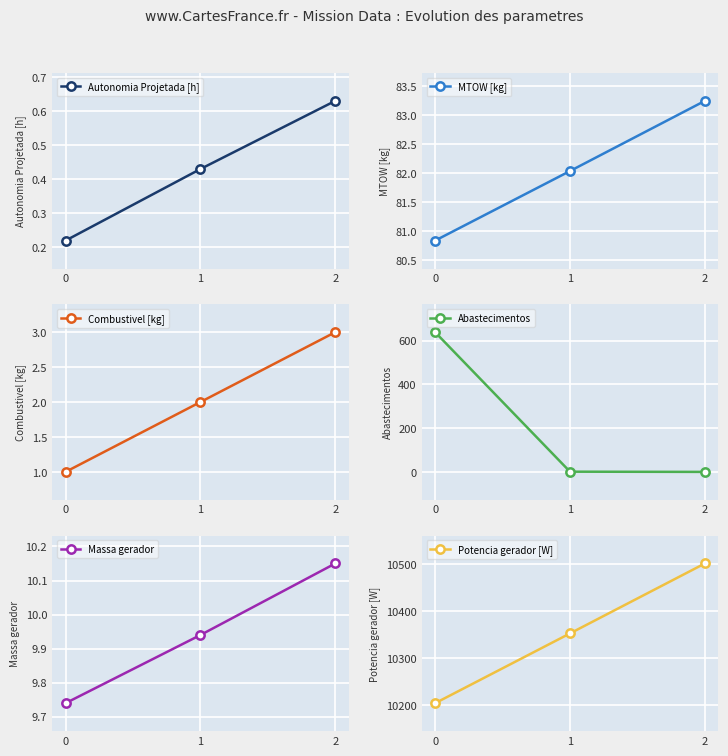

Which series changed the most between 1 and 2?

Potencia gerador [W]